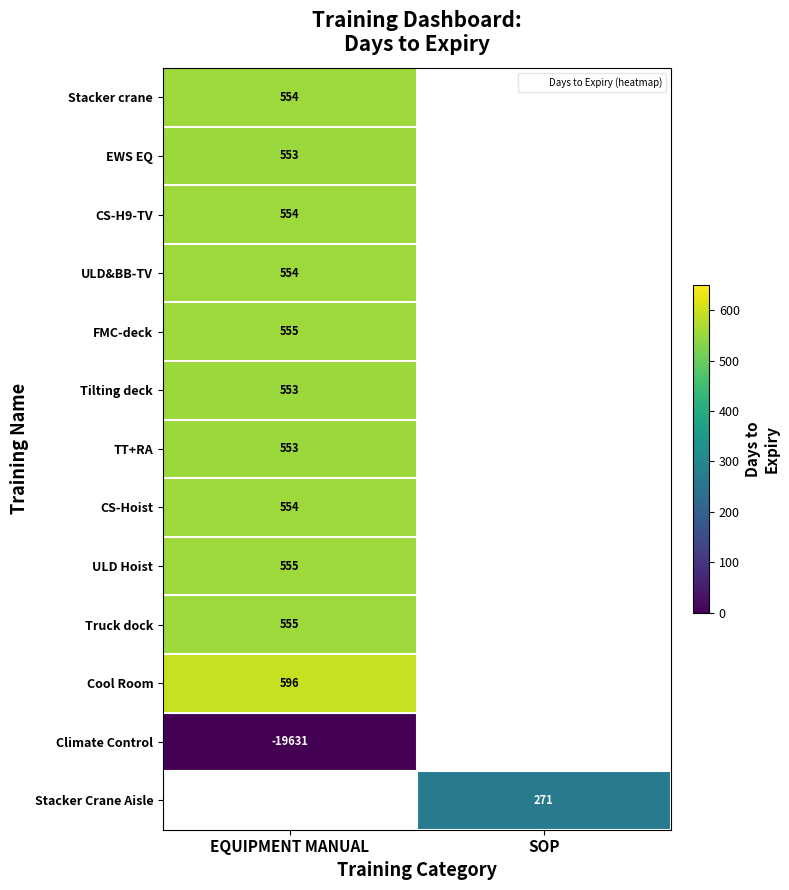

True or false: CS-H9-TV has a value of 923.2 at EQUIPMENT MANUAL.

False